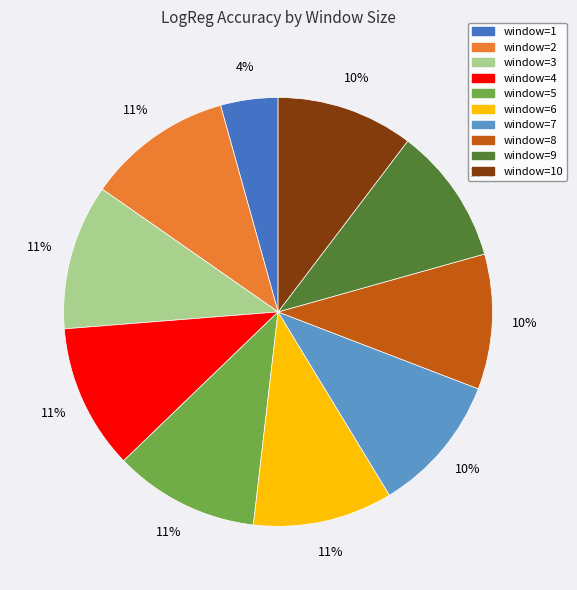

To the nearest percent, what percentage of the pie is window=9?

10%